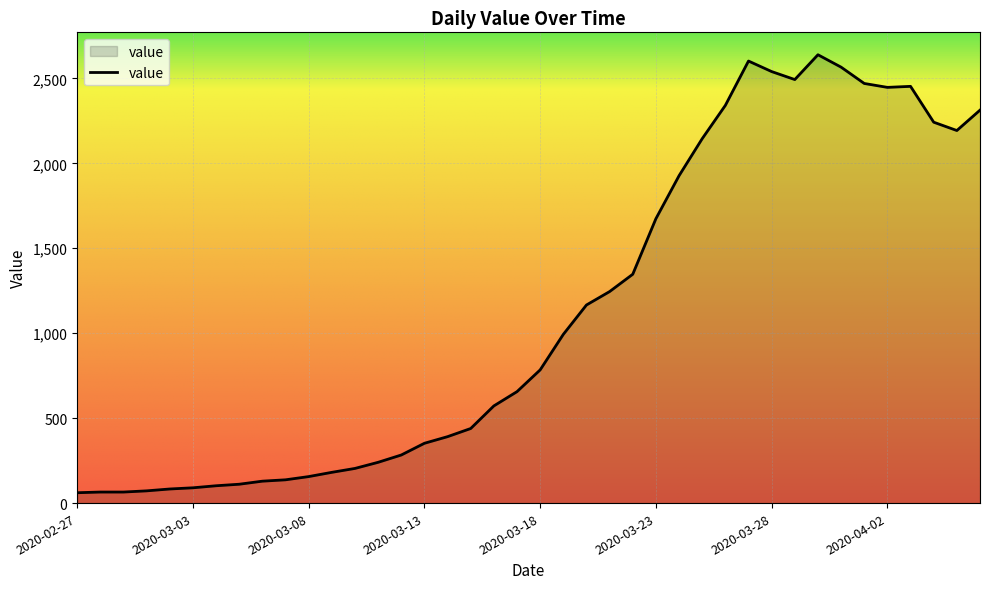

What is the difference between the maximum and minimum values?

2578